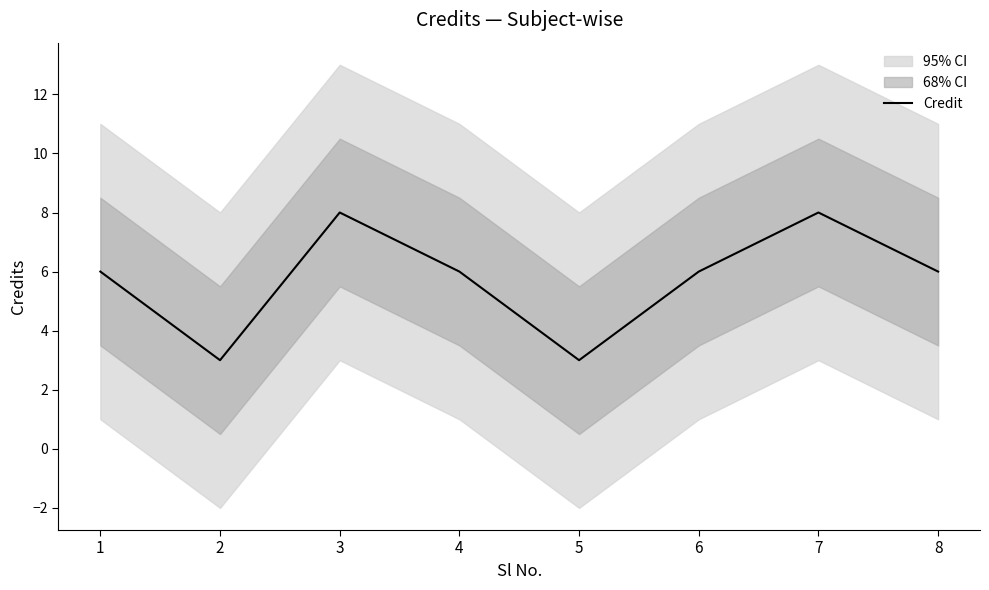

List the labels in order of value, largest first.

3, 7, 1, 4, 6, 8, 2, 5